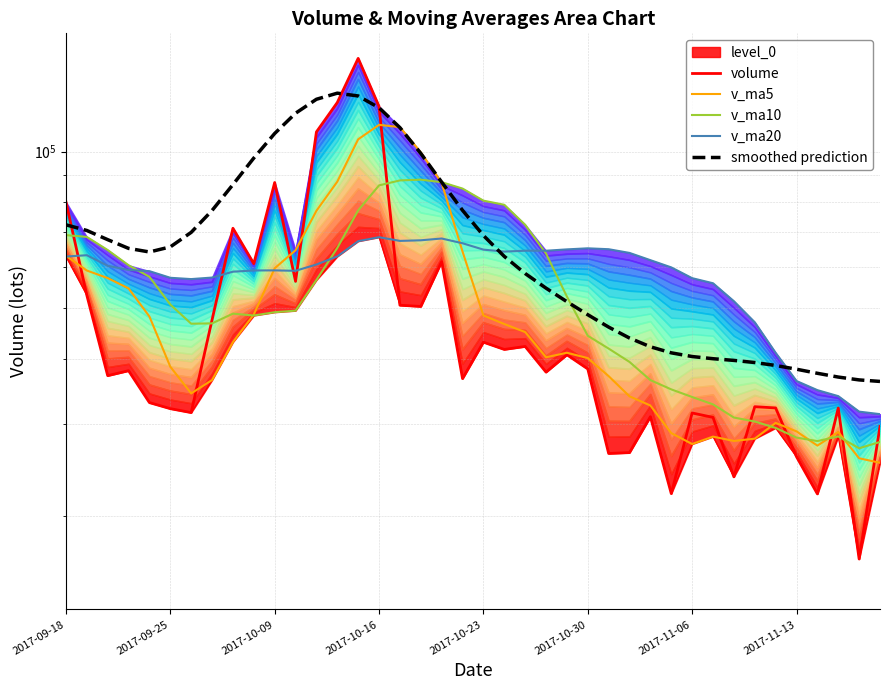

Is the value of smoothed prediction at 28 greater than the value of v_ma20 at 28?

No